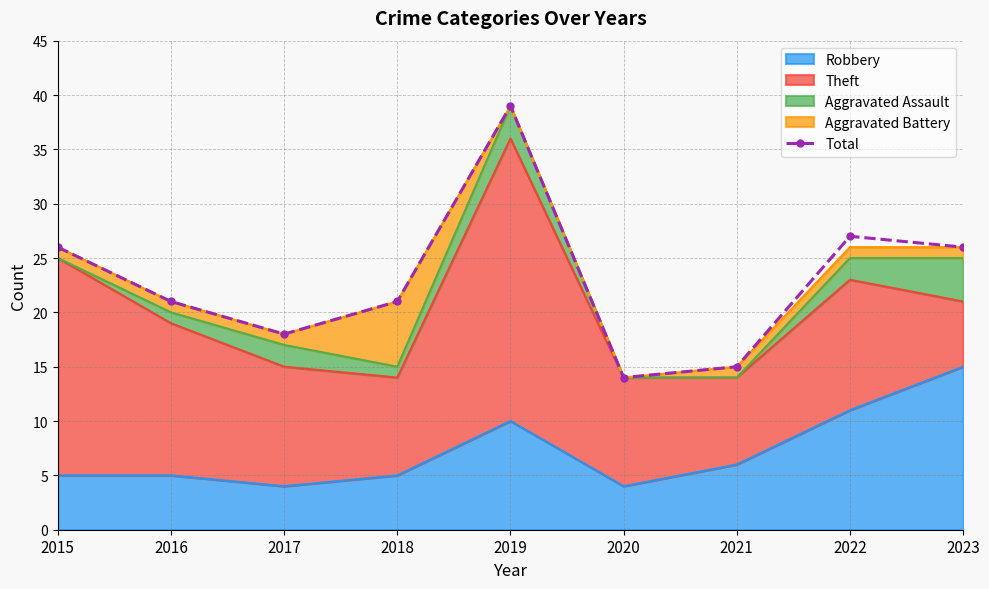

How many data points are less than 21?

3